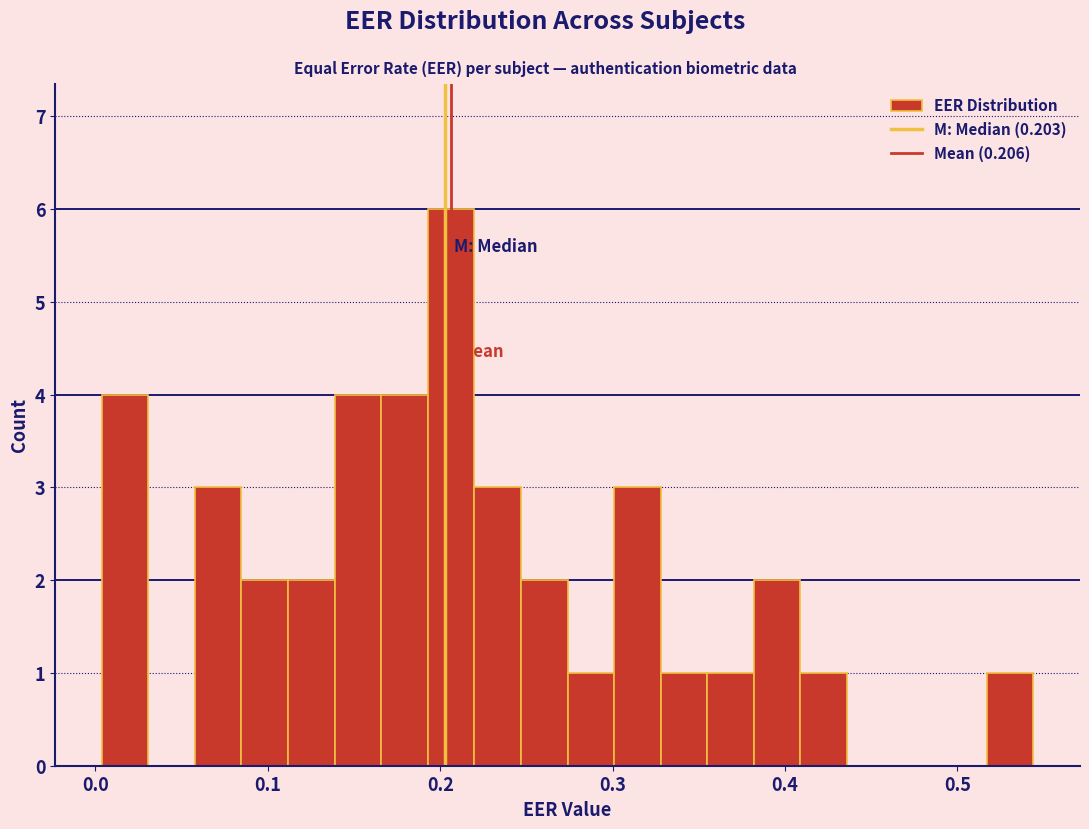

Read against the x-axis, roughly where is the centre of the tallest bar?

0.21